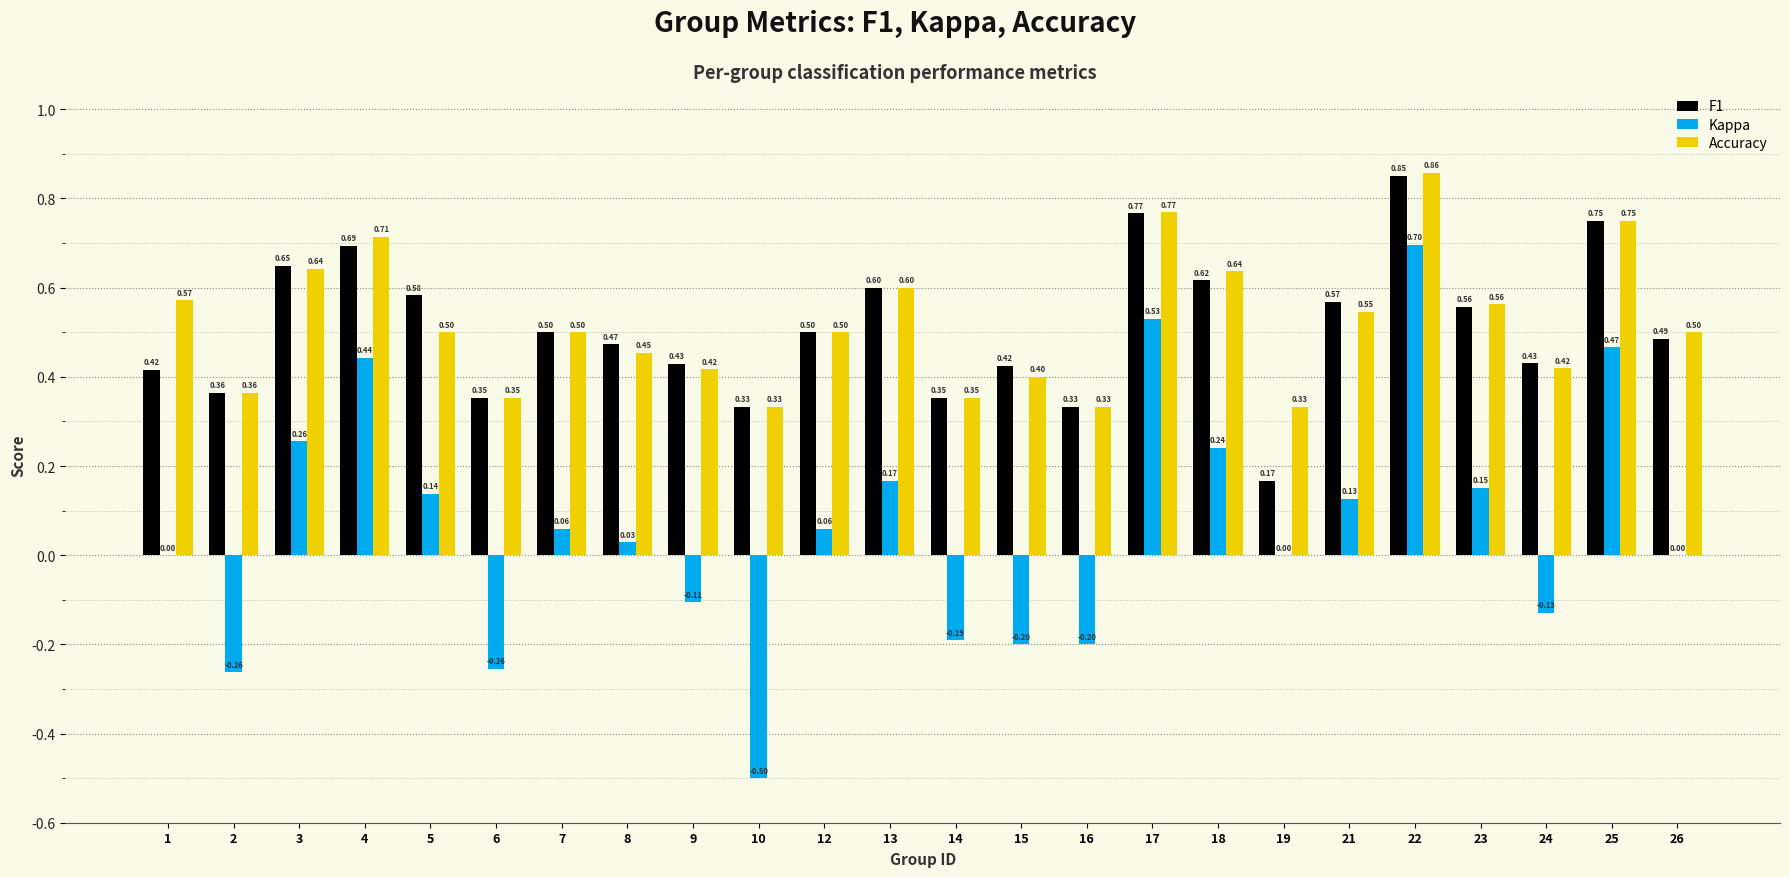

What is the total value across all series at 5?

1.2